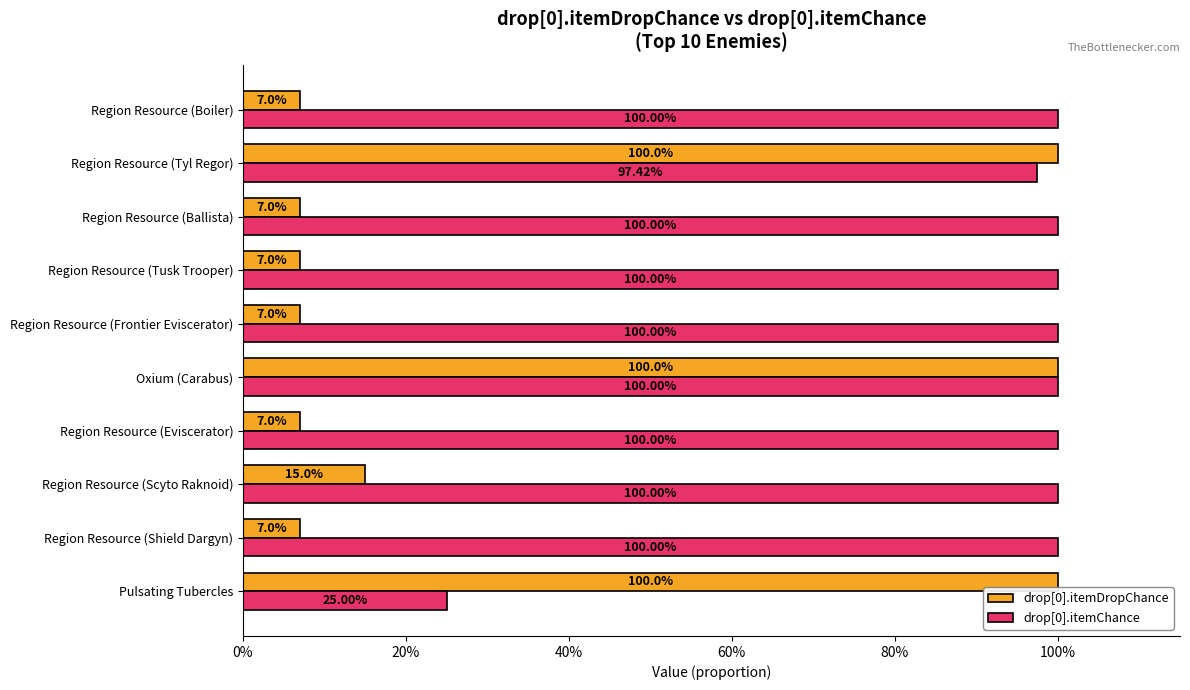

Which series has the widest spread of values?

drop[0].itemDropChance